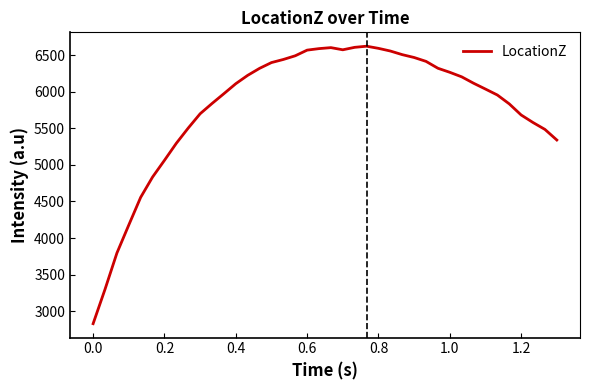

What is the maximum value shown in the chart?

6623.4